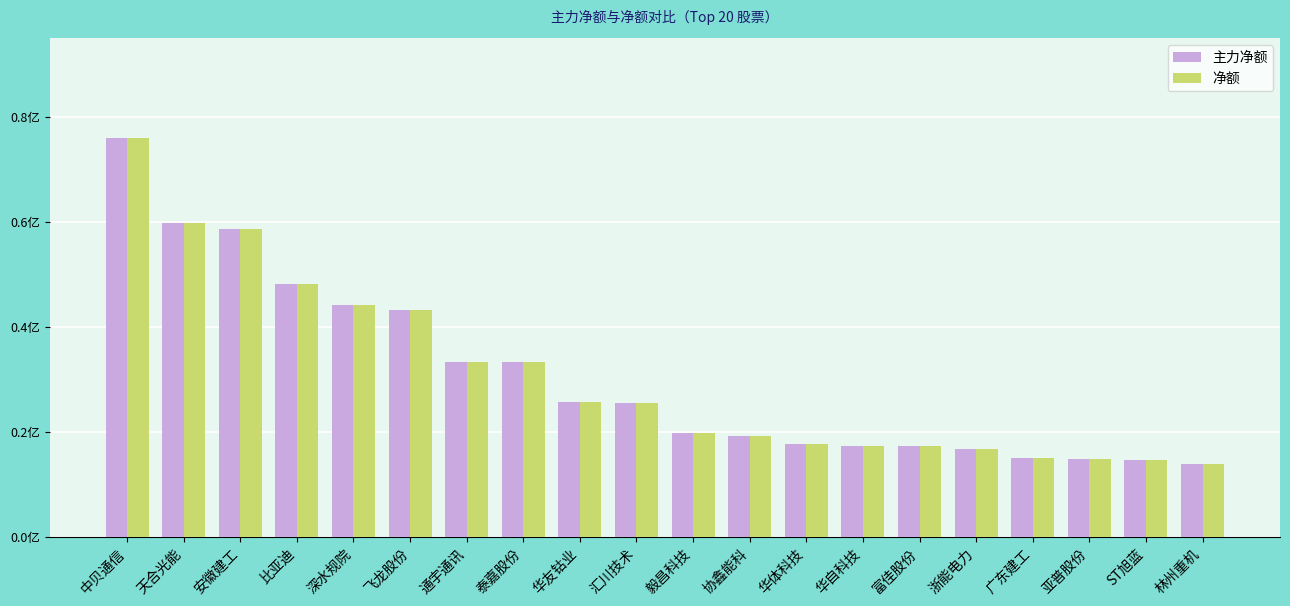

What is the lowest value of the 主力净额 series?

0.1